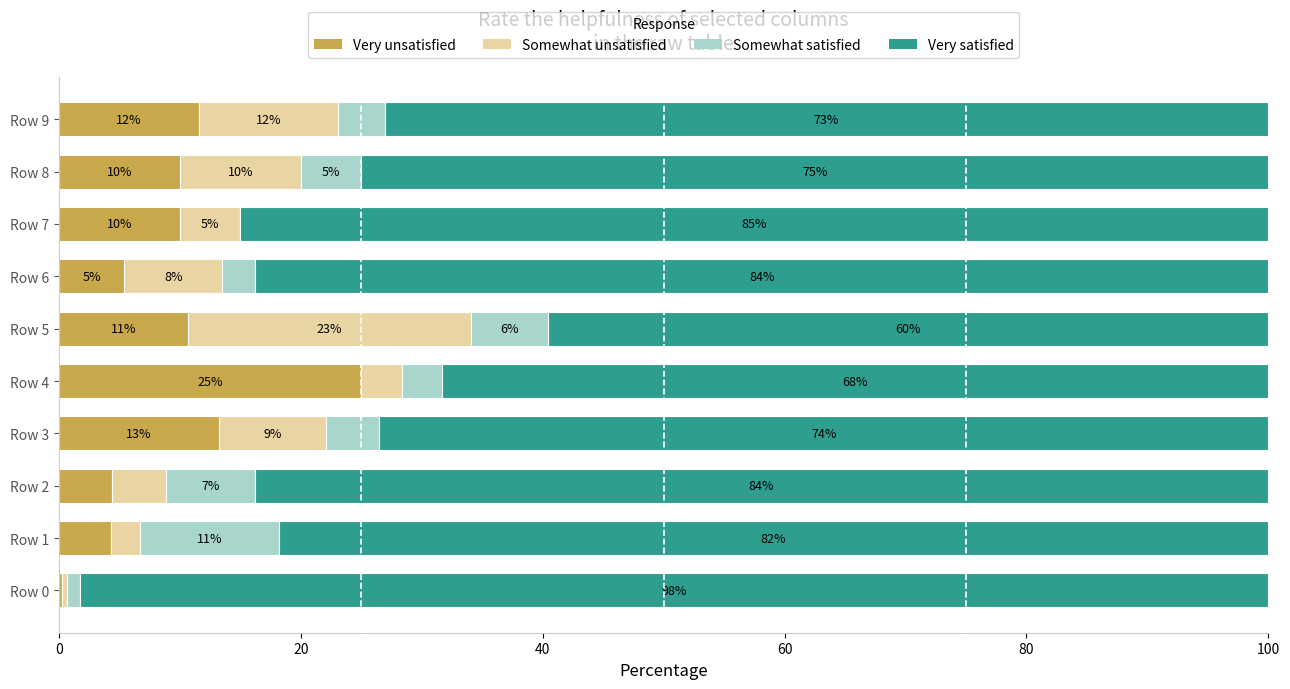

The value of Very unsatisfied at Row 4 is 25.0. True or false?

True